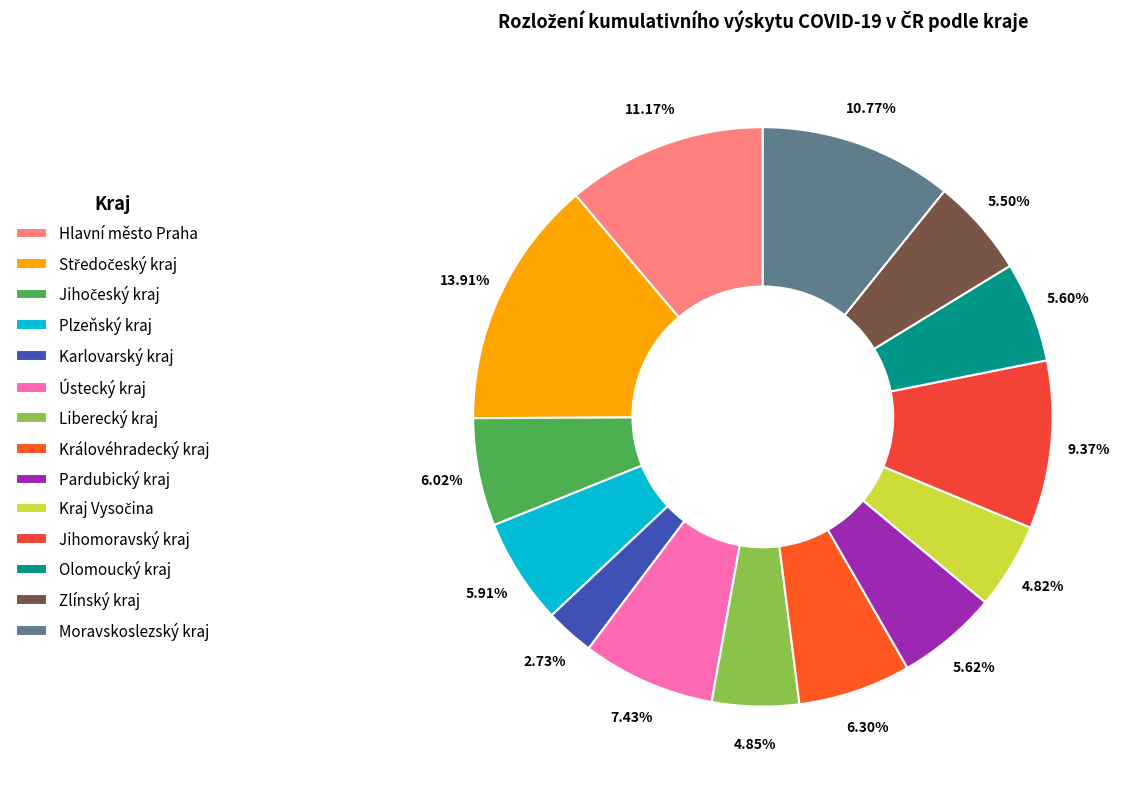

The Liberecký kraj slice represents 11% of the pie. True or false?

False